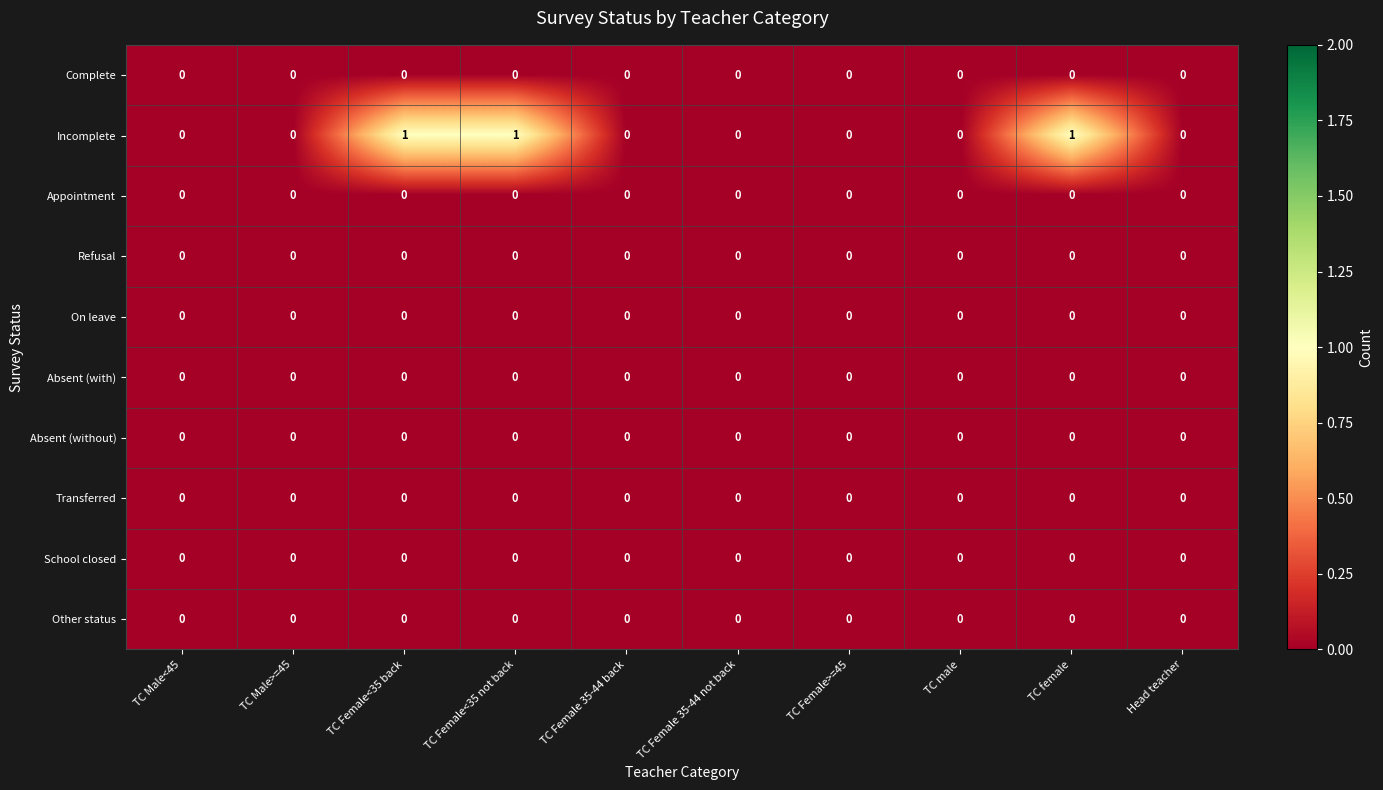

Which series changed the most between TC Female<35 back and TC male?

Incomplete